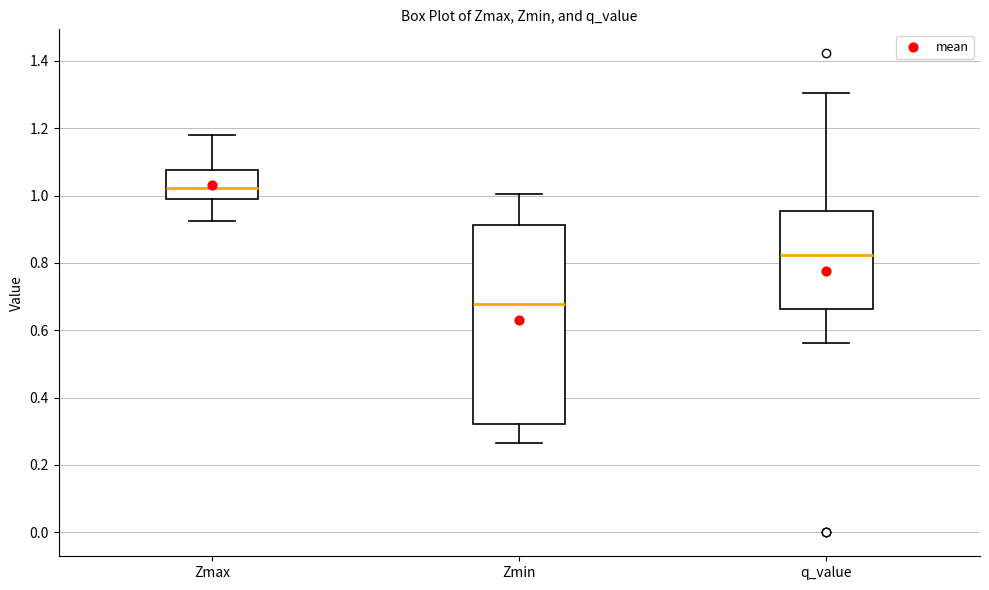

Which box is the tallest, from its lower edge to its upper edge?

Zmin